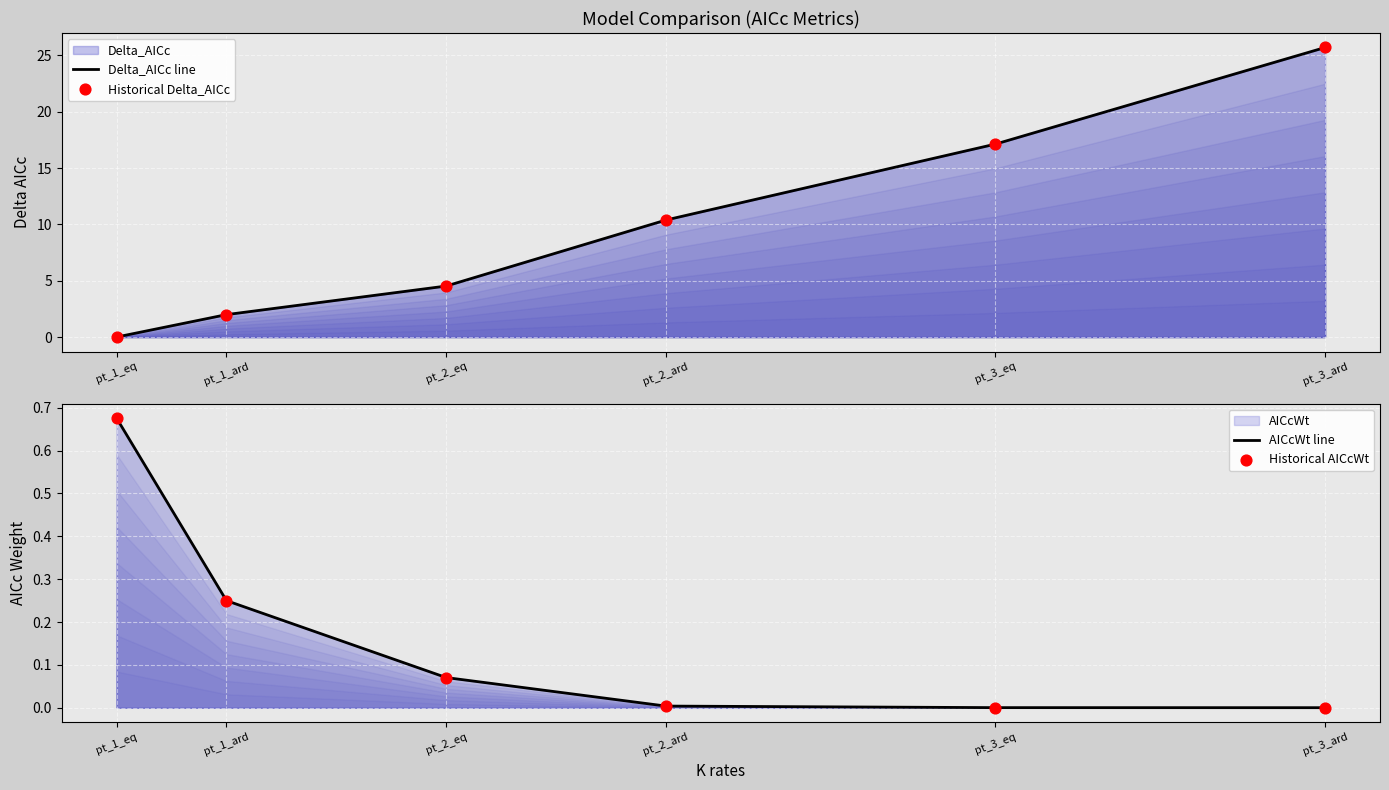

Is the value of Delta_AICc line at pt_1_ard greater than the value of AICcWt line at pt_2_eq?

Yes